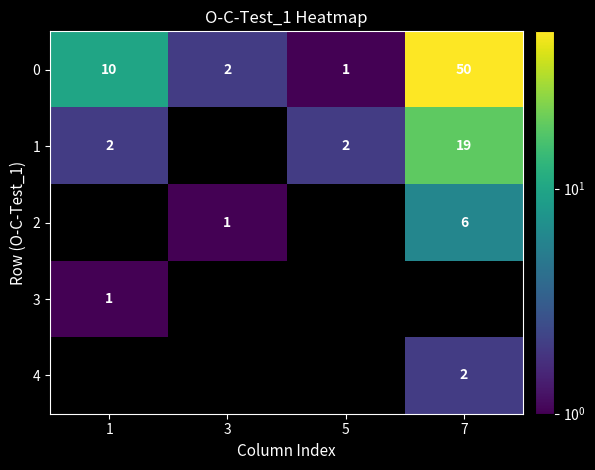

True or false: 1 has a value of 31 at 7.

False